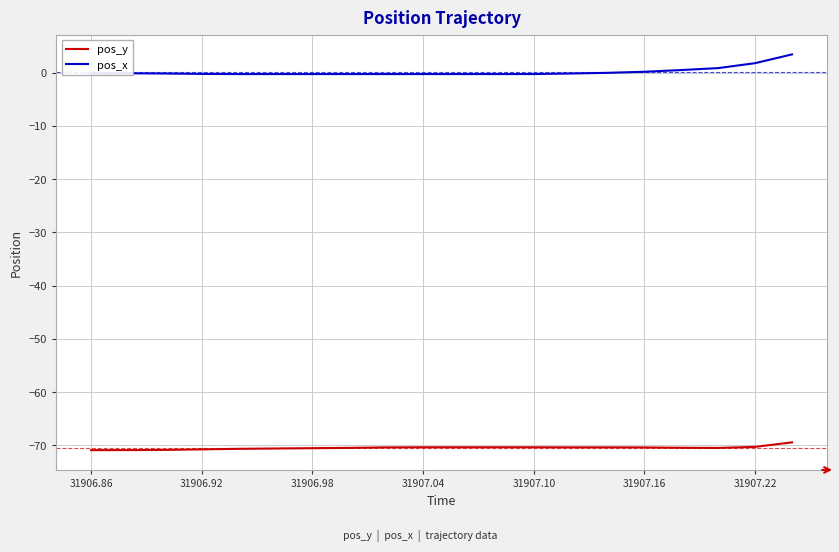

True or false: pos_x and pos_y cross at least once.

False